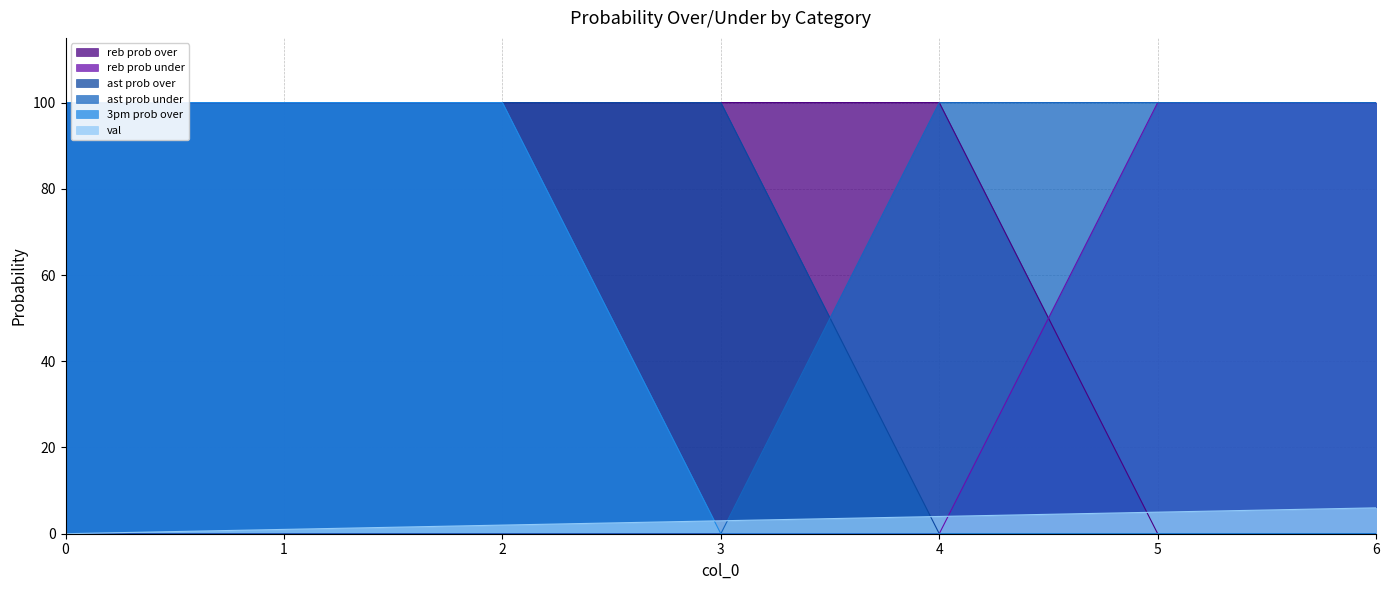

Which series has the widest spread of values?

reb prob over